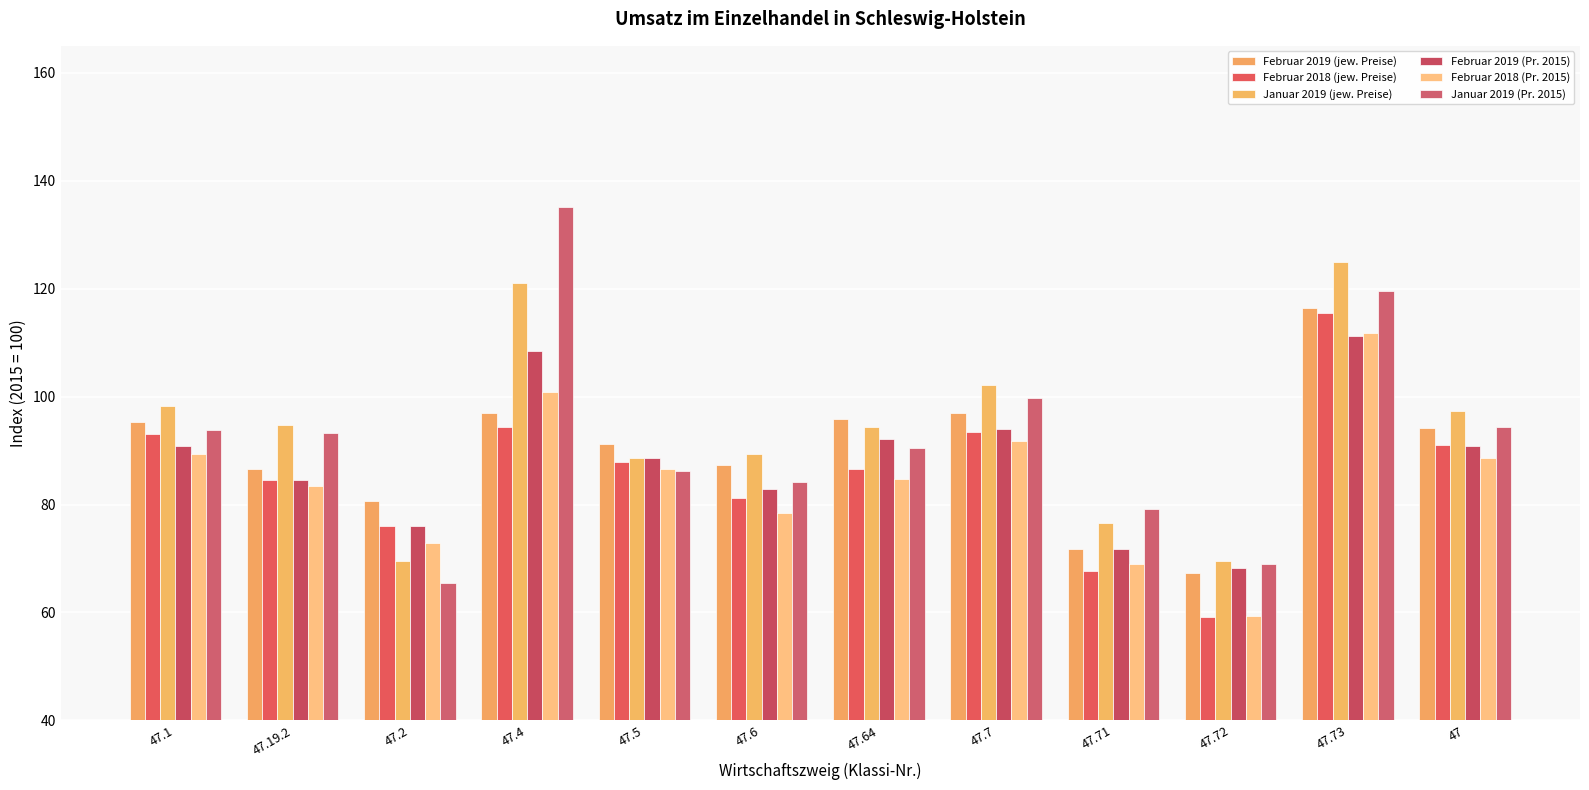

Which label corresponds to the largest value in the chart?

47.4